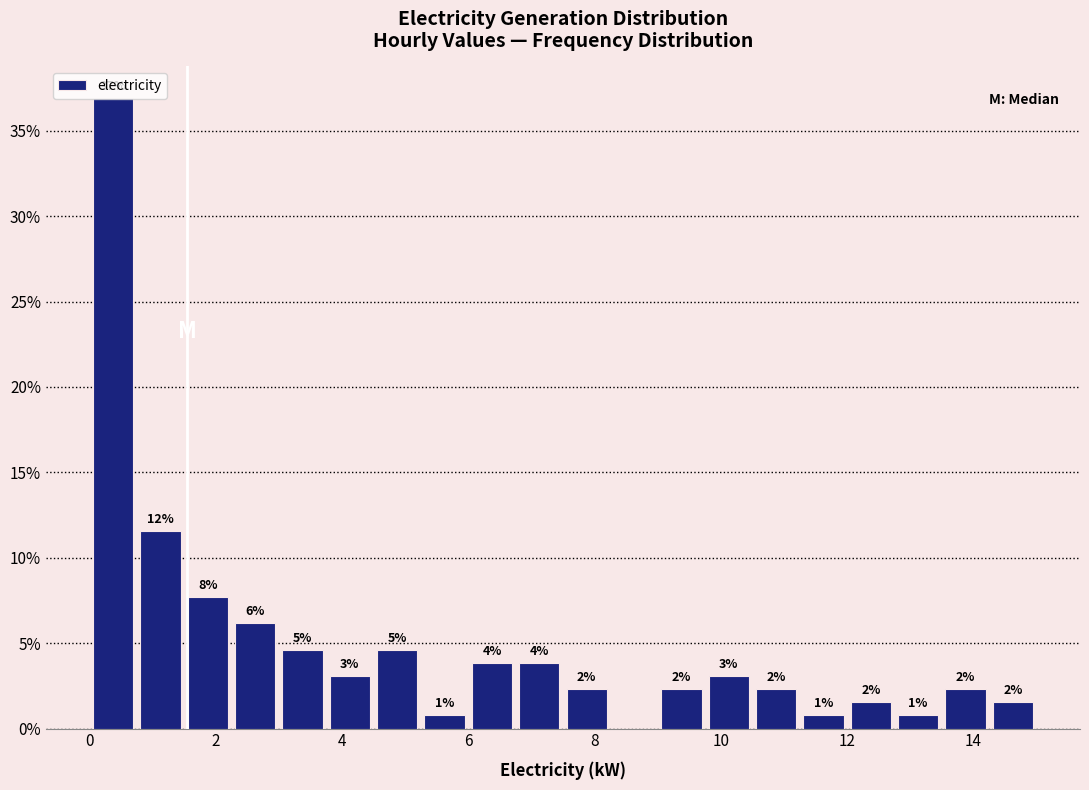

Read against the x-axis, roughly where is the centre of the tallest bar?

0.4